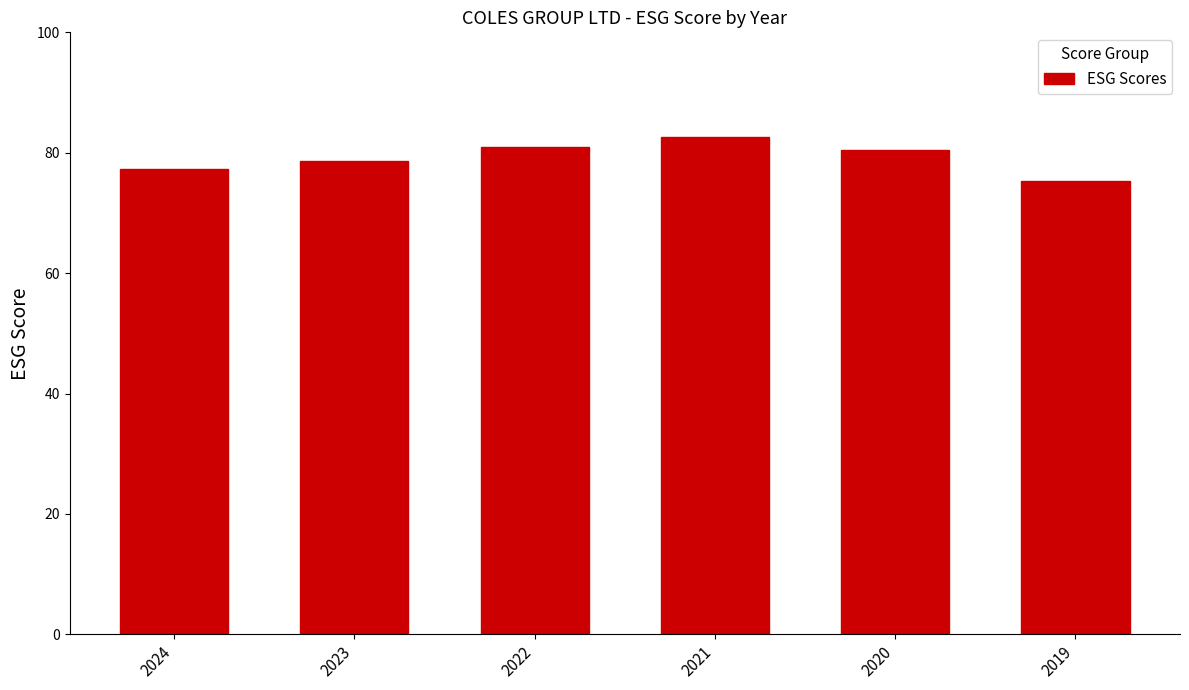

The value at 2020 is 80.4. True or false?

True